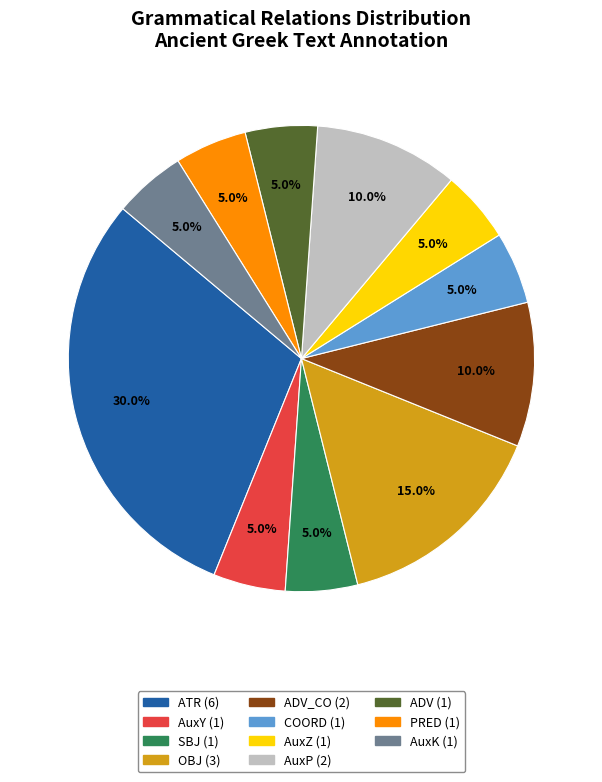

Is there a majority slice in this chart?

No